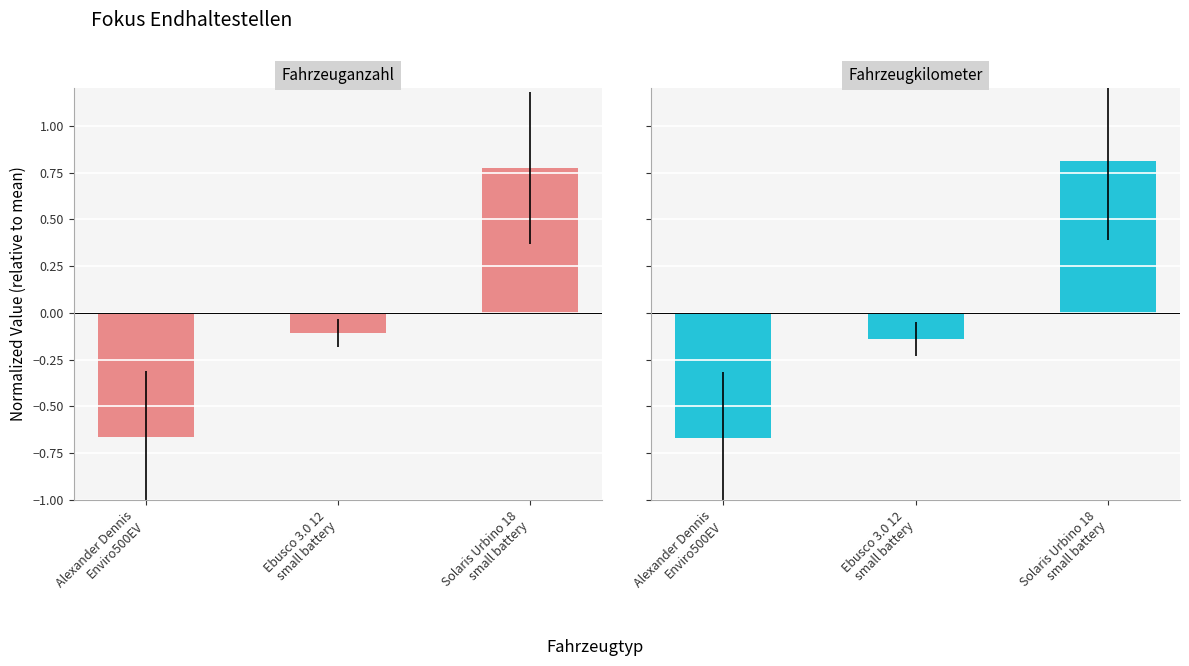

Which series has the largest total across all categories?

Fahrzeuganzahl